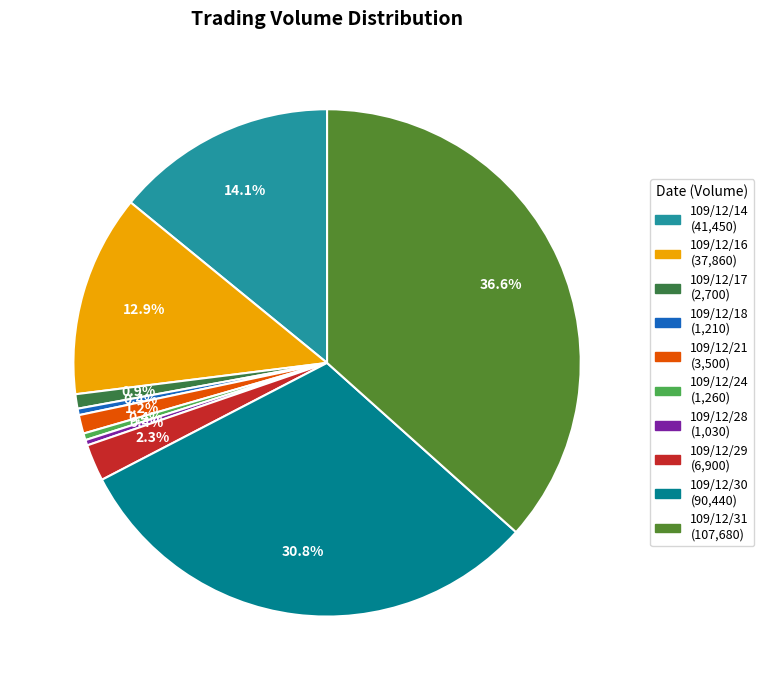

Is there a majority slice in this chart?

No